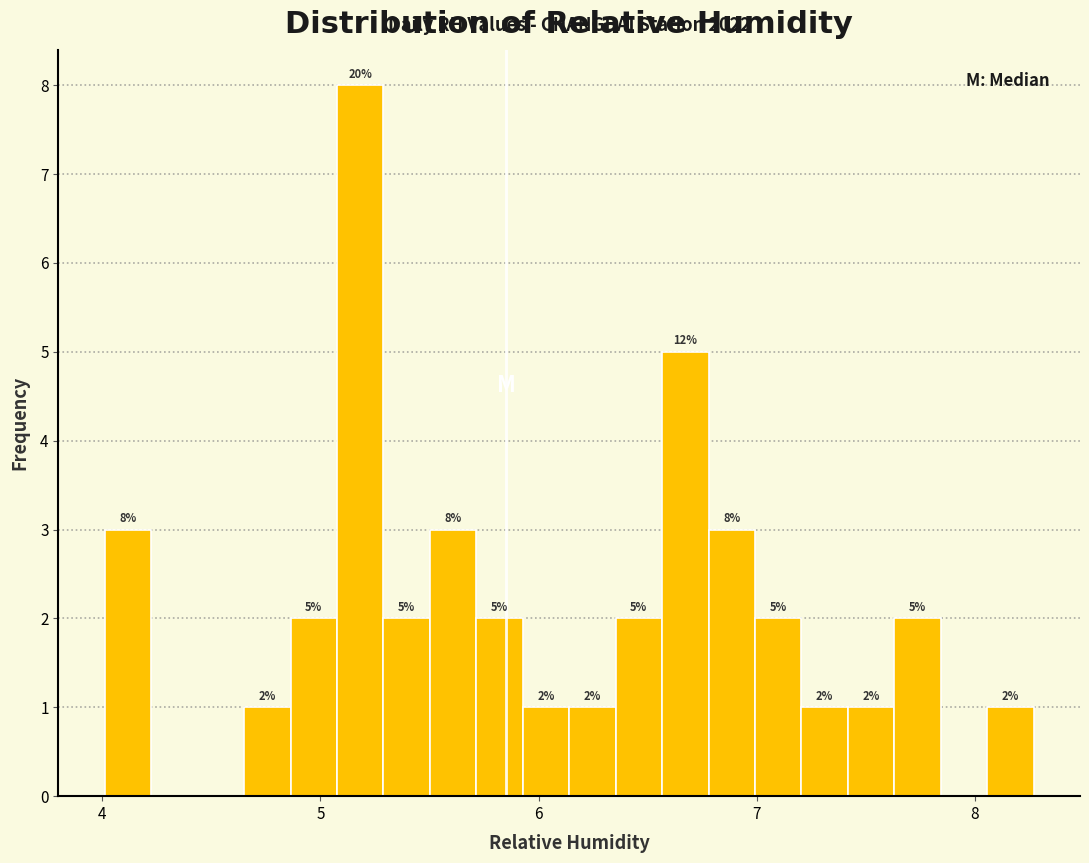

Read against the x-axis, roughly where is the centre of the tallest bar?

5.2